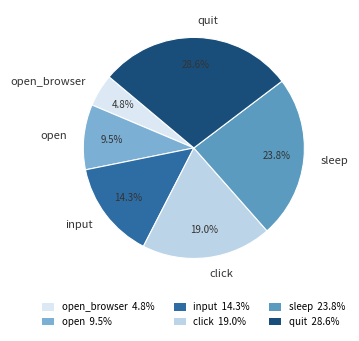

Between sleep and input, which is larger?

sleep